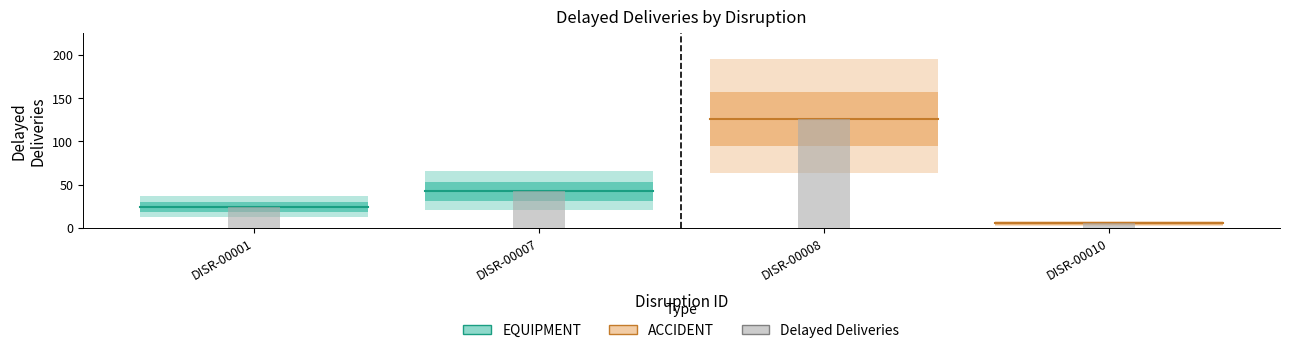

What is the sum of the values at DISR-00008 and DISR-00001?

150